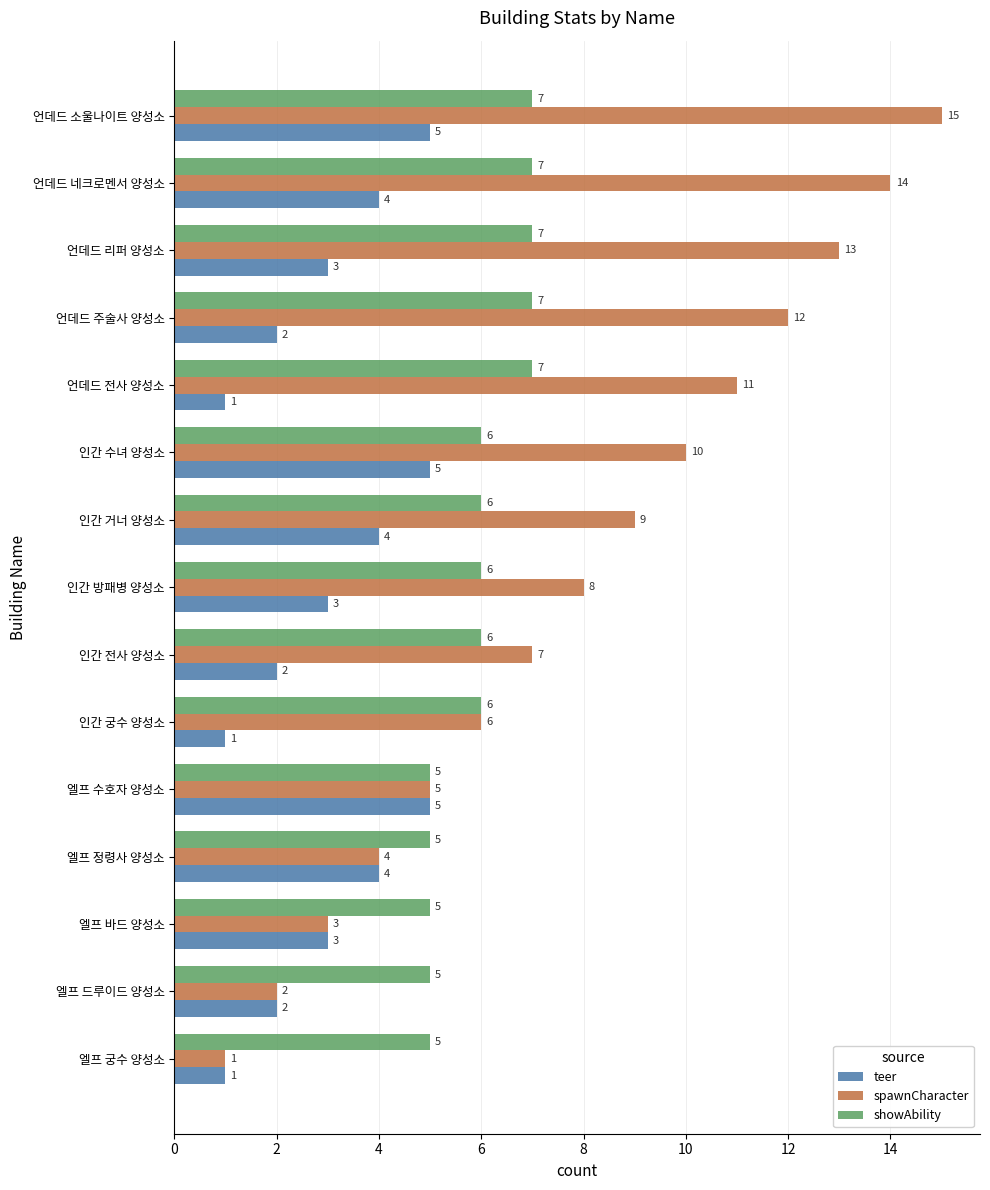

List the series in order of their overall mean, lowest first.

teer, showAbility, spawnCharacter